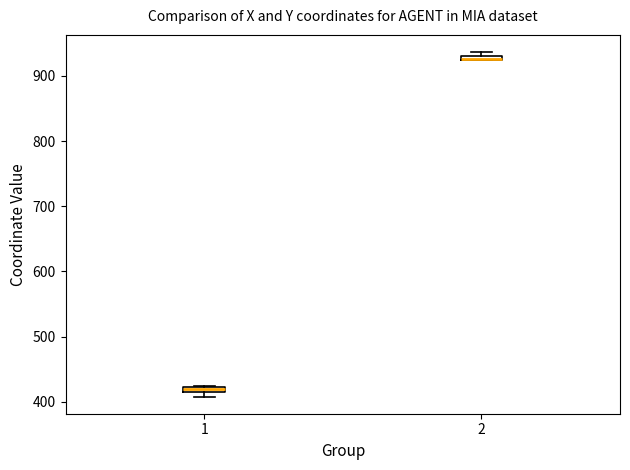

Where is the lower edge of the box at x = 1 on the y-axis? The values are not printed on the chart, so give them approximately, as read against the axis.

410